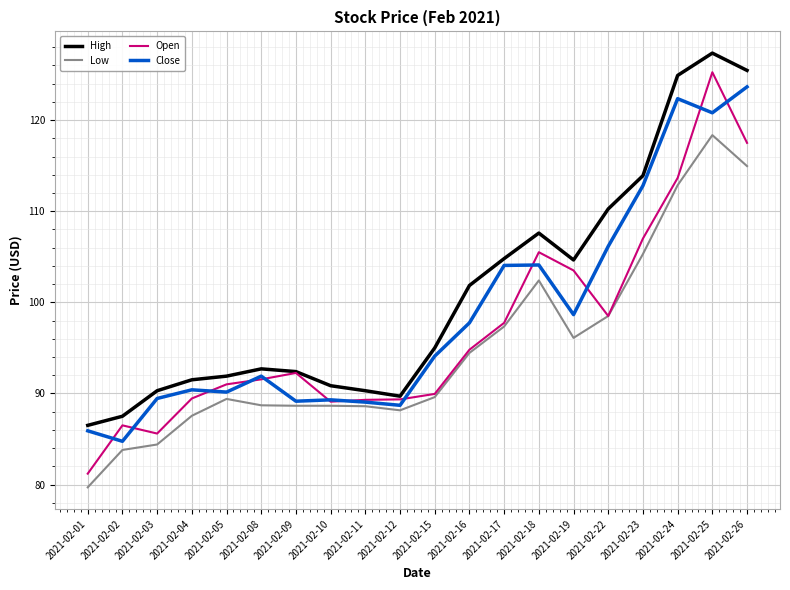

True or false: Low and High cross at least once.

False